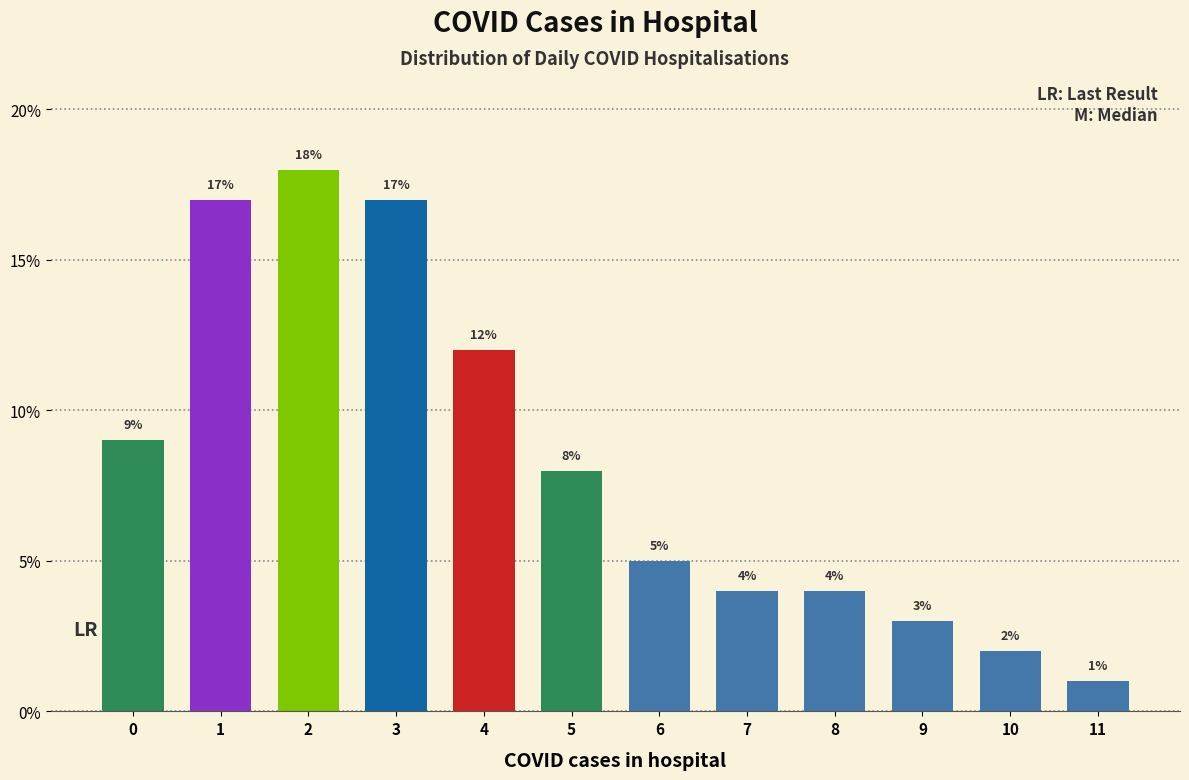

Reading left to right, extract all data points from this chart.

9	17	18	17	12	8	5	4	4	3	2	1